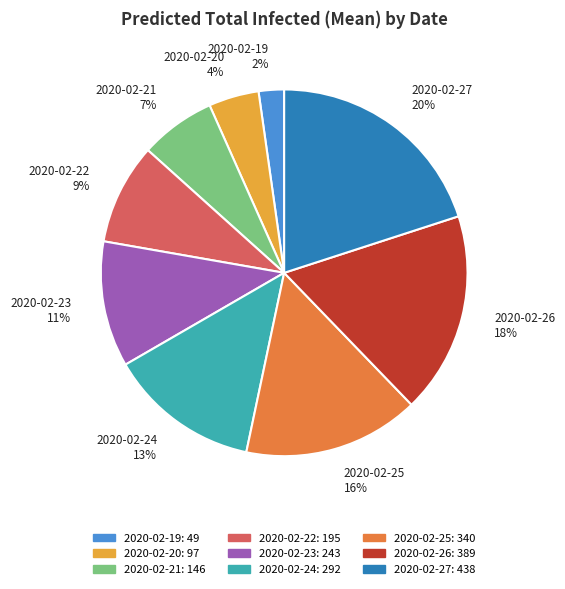

How many slices are in this pie chart?

9